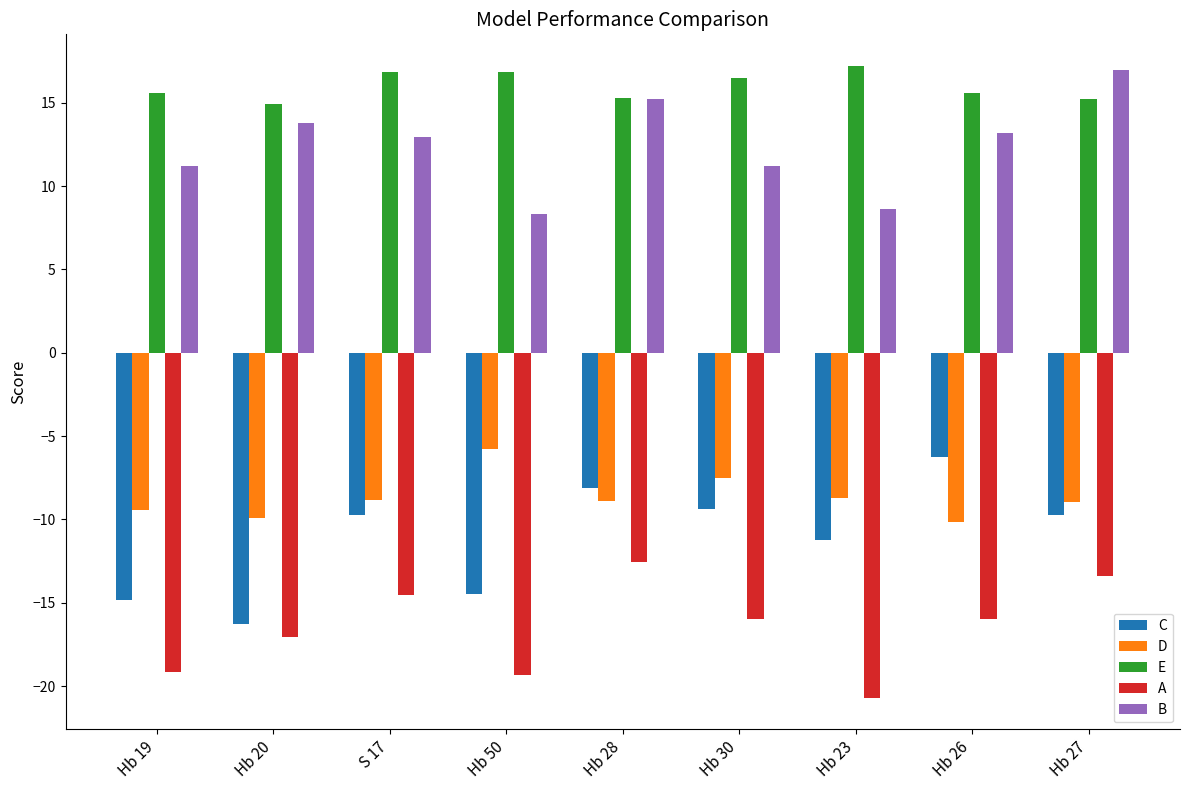

True or false: C has a value of -11.2 at Hb 23.

True